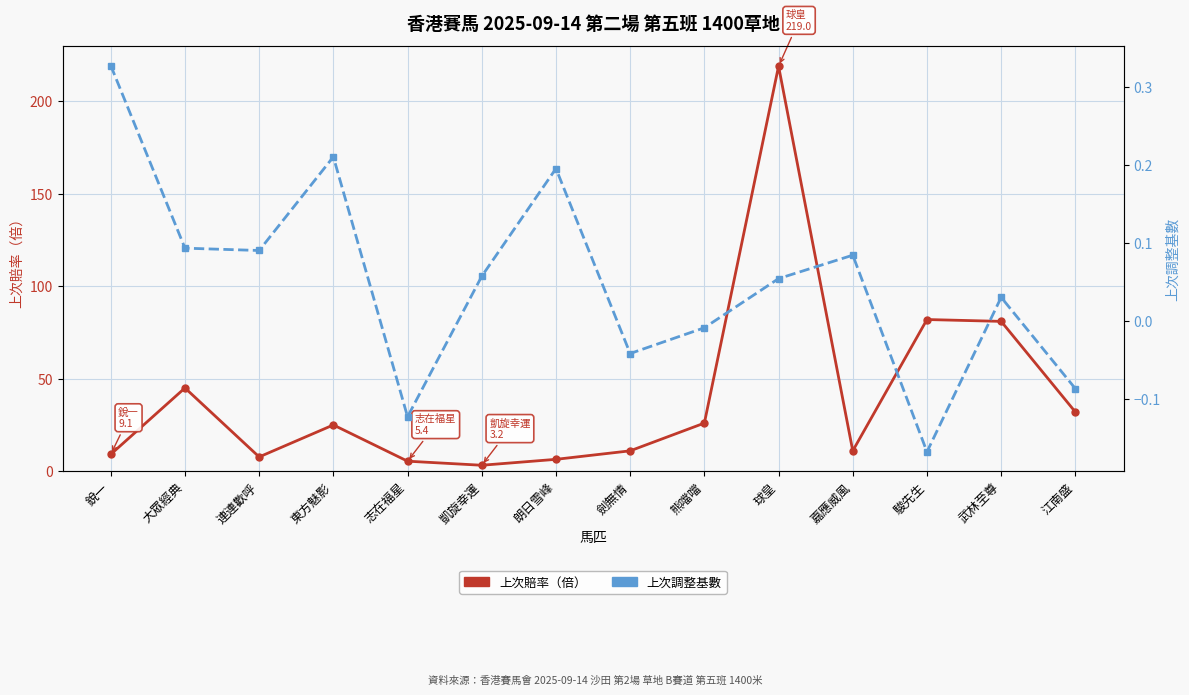

At which category does 上次賠率（倍） reach its first local valley?

連連歡呼